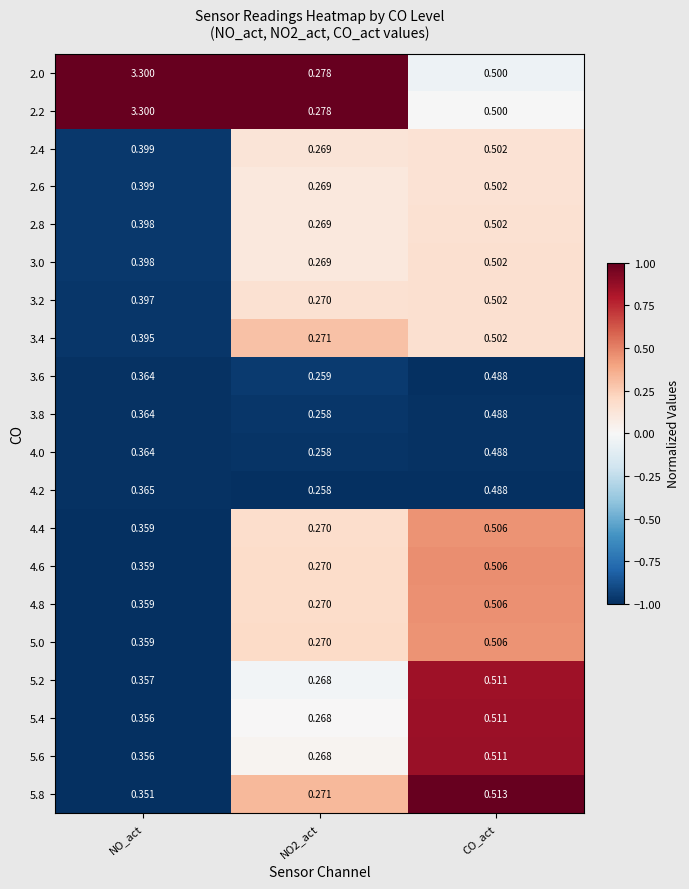

At which category is the sum across all series the highest?

NO_act